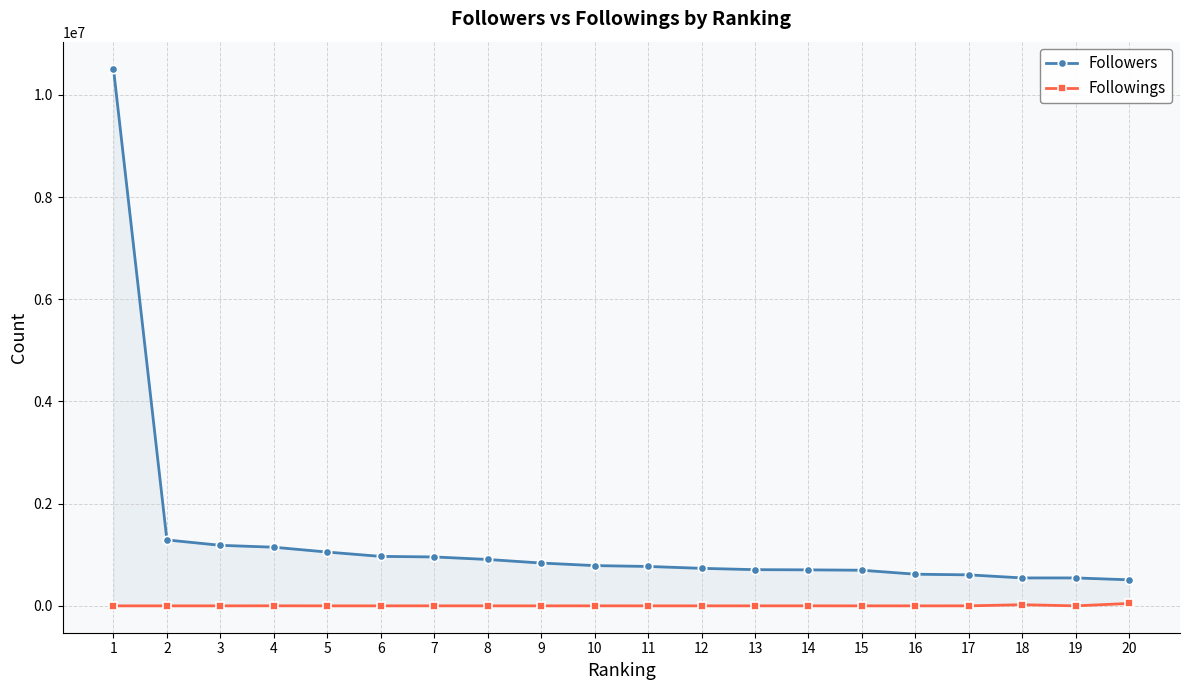

At 16, list the series in order from smallest to largest.

Followings, Followers